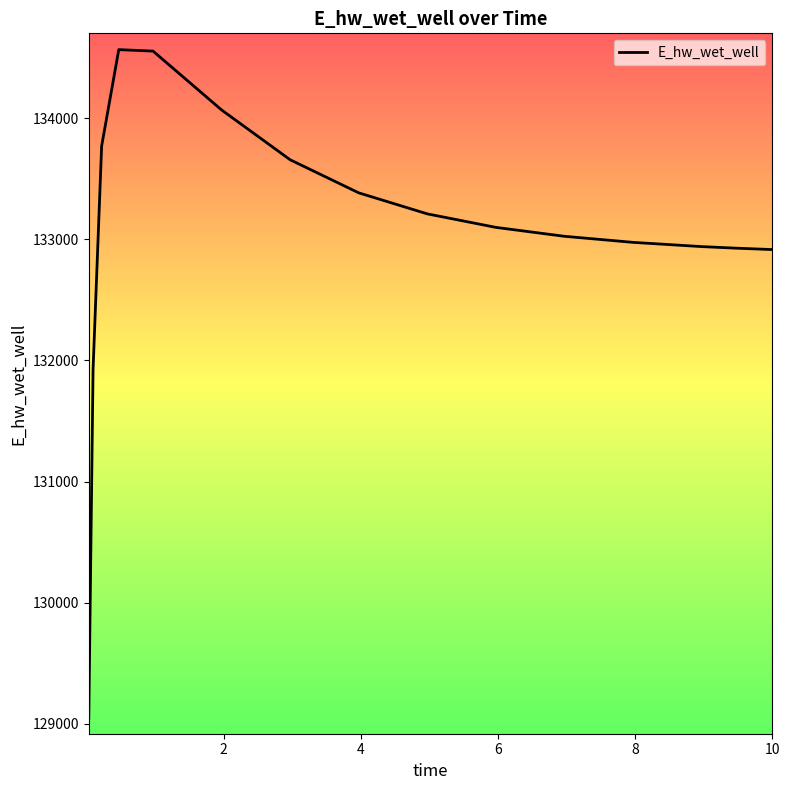

What is the difference between the maximum and minimum values?

5518.6